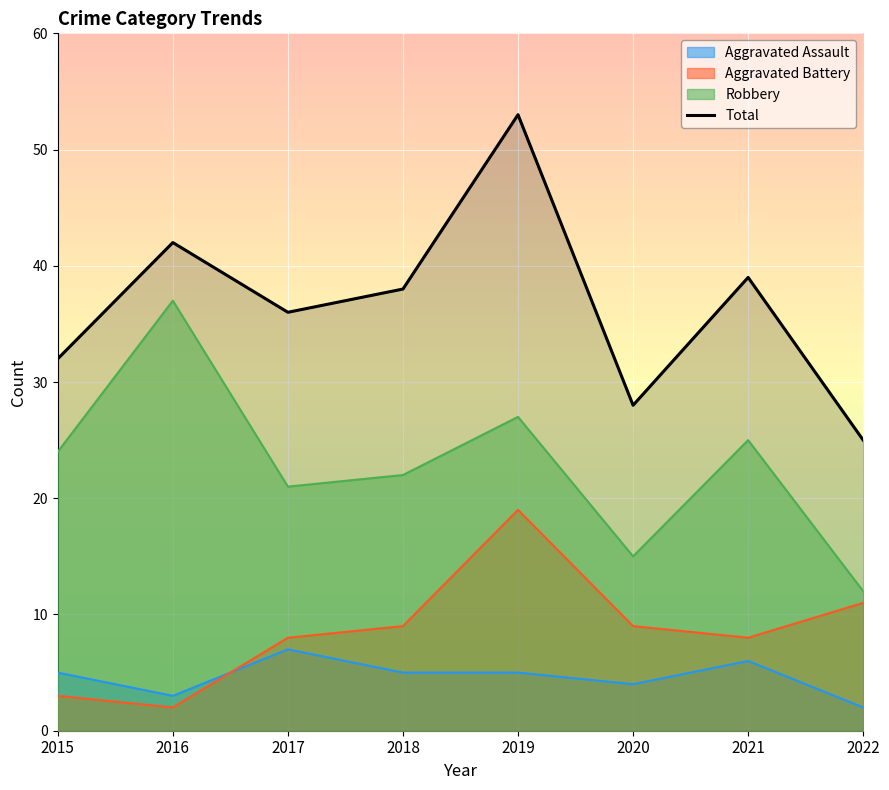

Between 2018 and 2019, which series saw the biggest shift?

Total